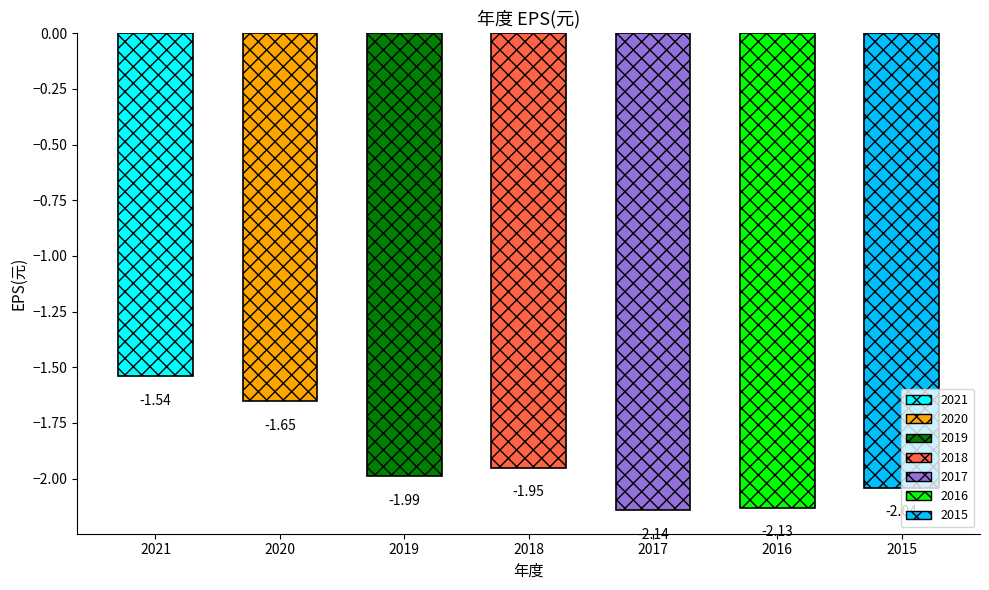

Which category has the lowest value across all series?

2017